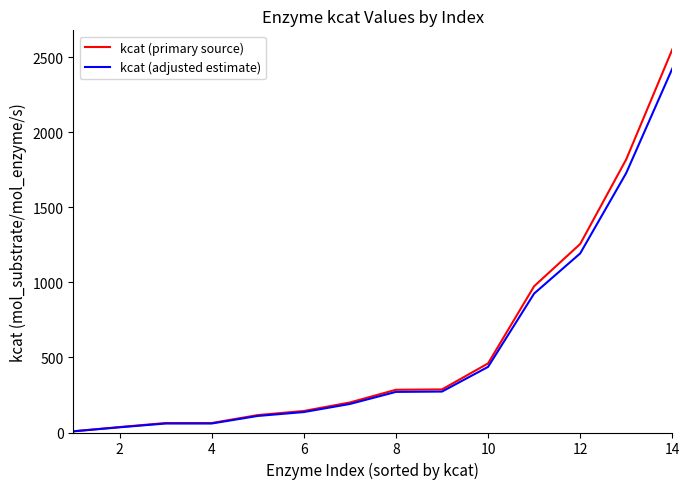

What is the difference between the maximum and minimum values in the kcat (adjusted estimate) series?

2415.6